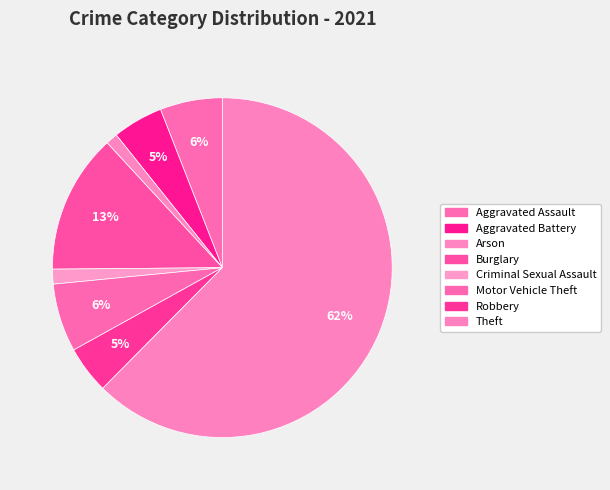

Between Criminal Sexual Assault and Aggravated Assault, which is larger?

Aggravated Assault